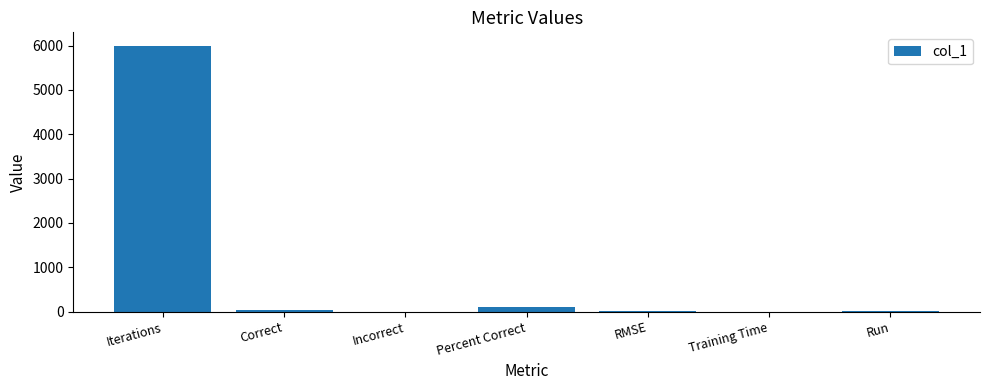

What is the sum of all values?

6146.6